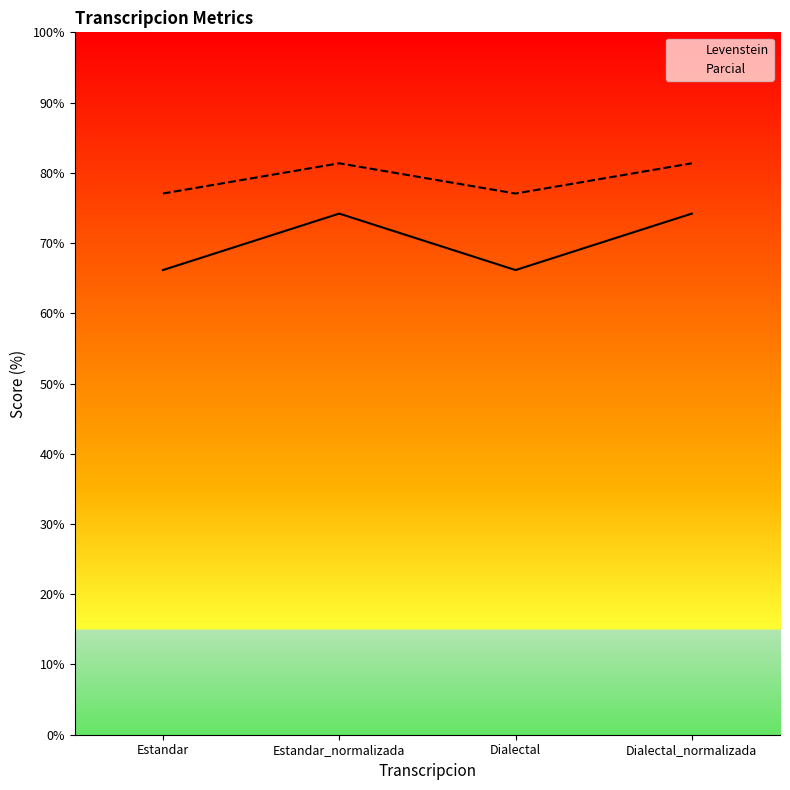

At which label does Levenstein first exceed 74?

Estandar_normalizada